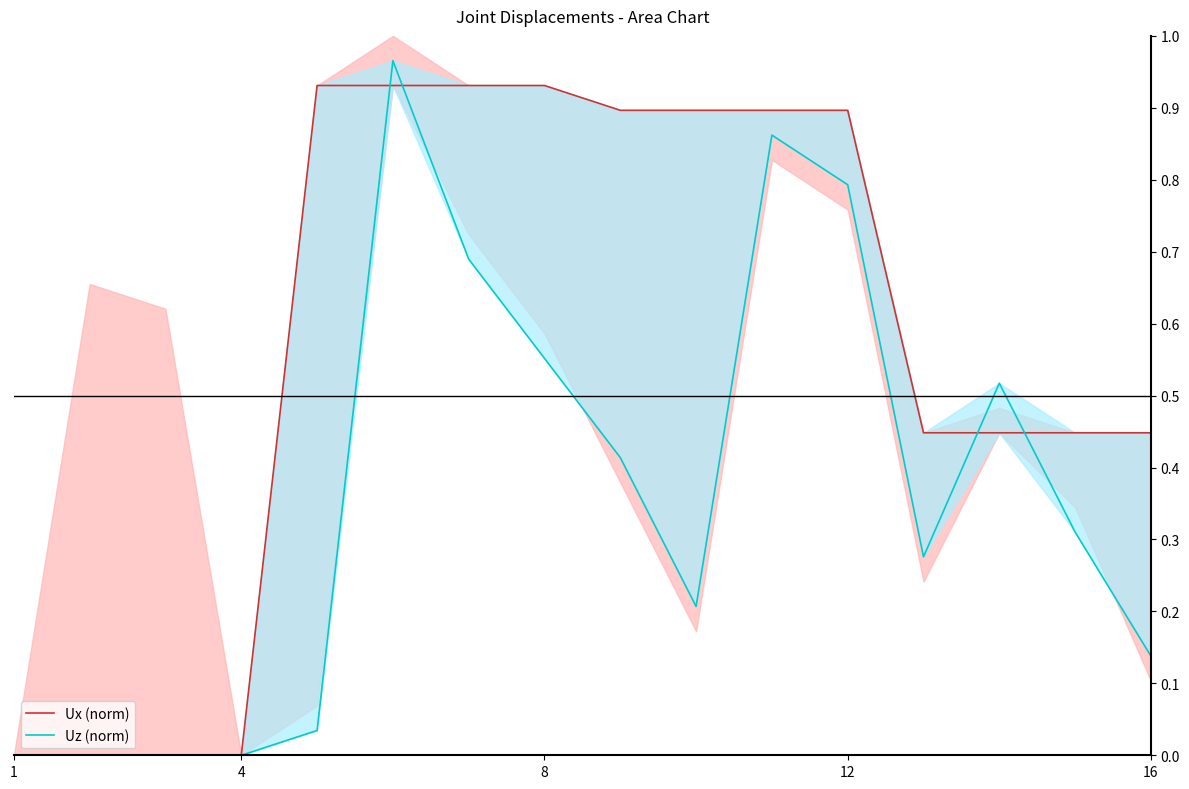

Reading left to right, list all the values displayed in this chart.

Ux (norm): 0.0	0.0	0.0	0.0	0.9	0.9	0.9	0.9	0.9	0.9	0.9	0.9	0.4	0.4	0.4	0.4
Uz (norm): 0.0	0.0	0.0	0.0	0.0	1.0	0.7	0.6	0.4	0.2	0.9	0.8	0.3	0.5	0.3	0.1